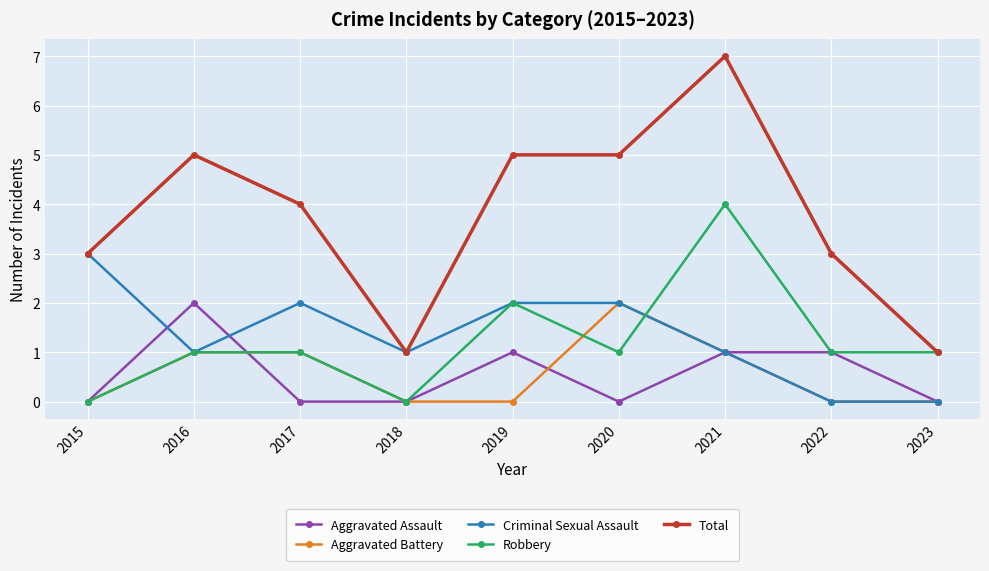

At which category does Criminal Sexual Assault reach its first local peak?

2017